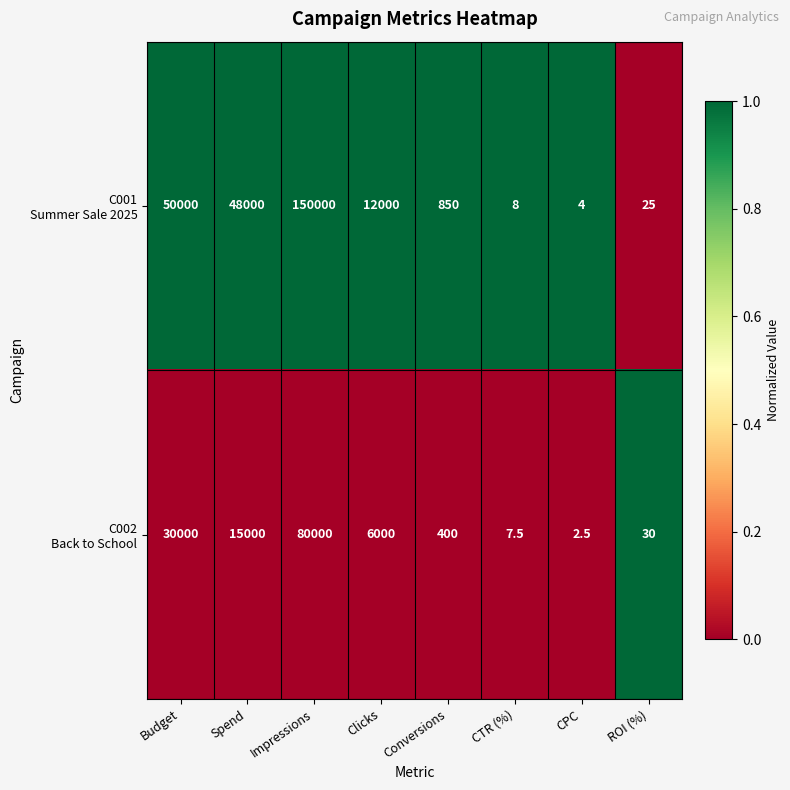

What is the spread (max minus min) of values at ROI (%)?

5.0